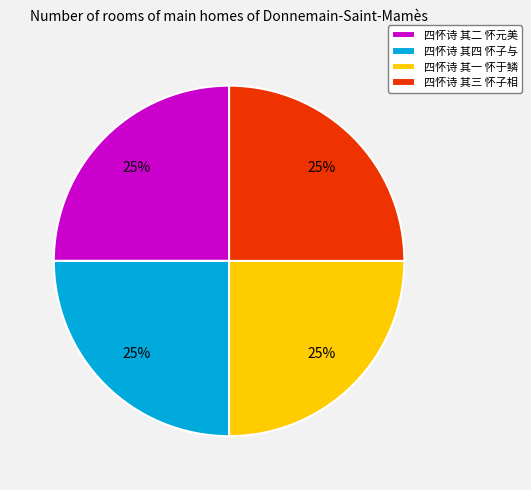

Does any single category account for the majority?

No